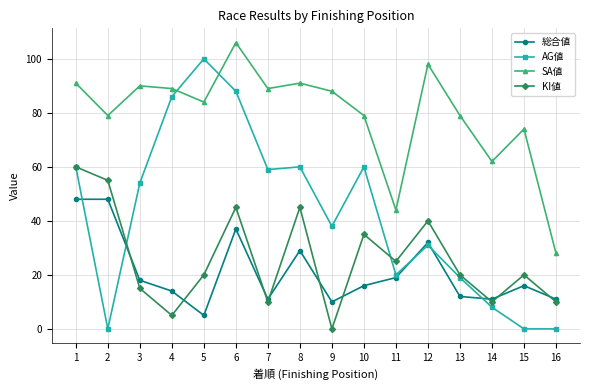

What are all the series names shown in the legend?

総合値, AG値, SA値, KI値